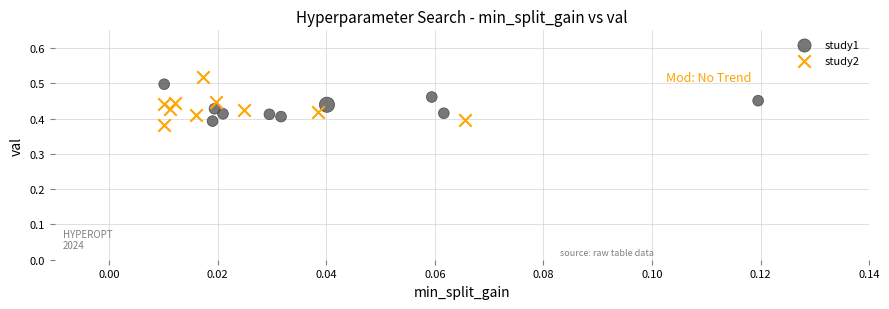

Which series reaches the minimum Y coordinate?

study2